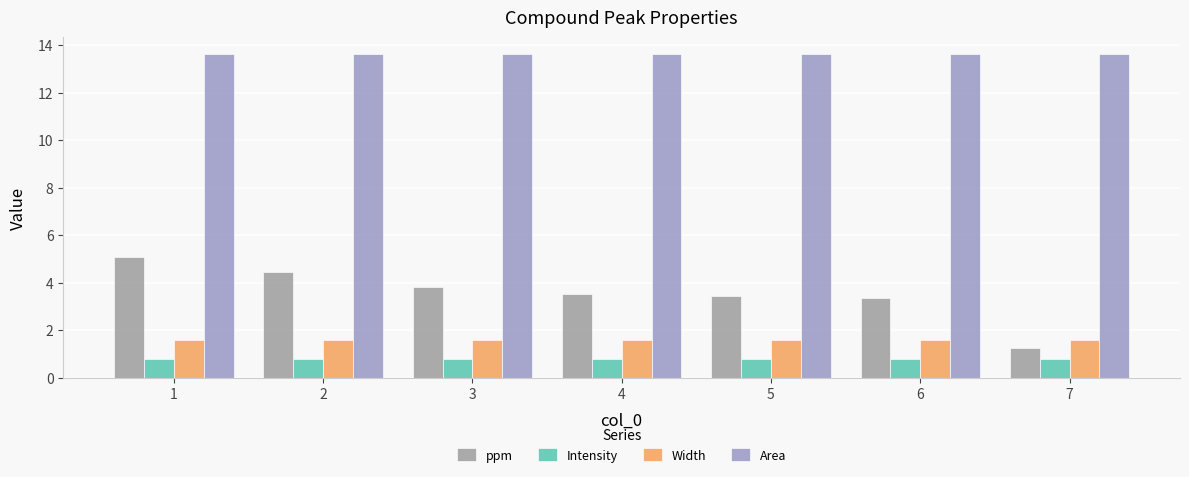

What is the sum of the ppm values at 3 and 5?

7.3